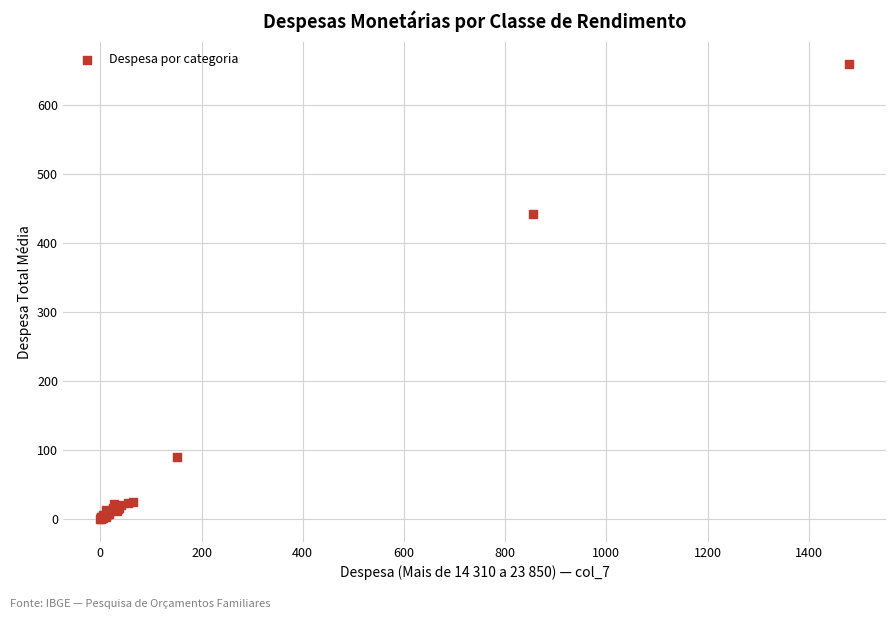

What Y value in the scatter plot is closest to 329?

442.3